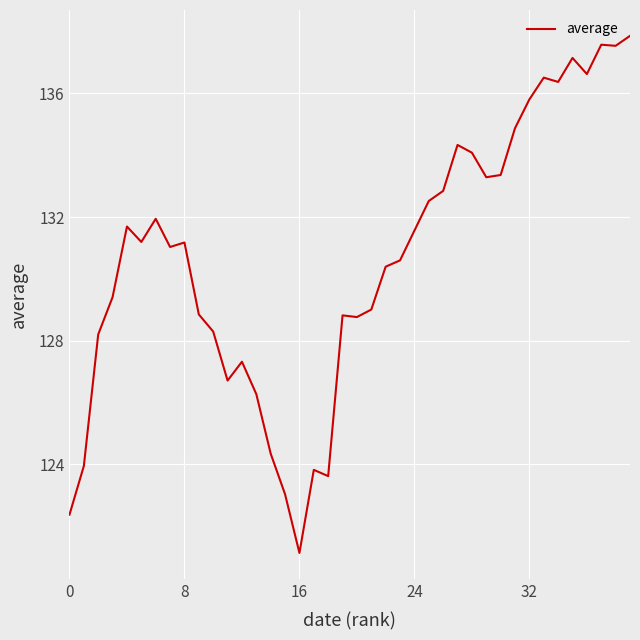

What is the difference between the maximum and minimum values?

16.7